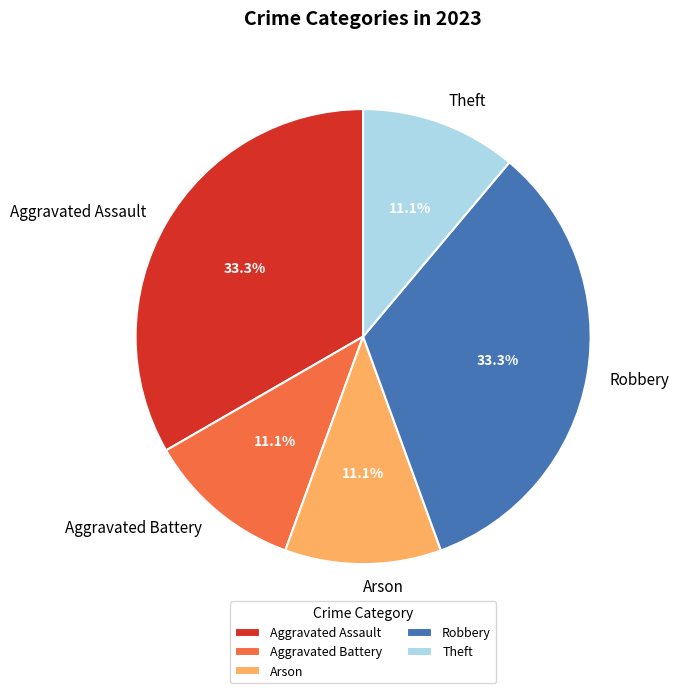

How many slices are in this pie chart?

5